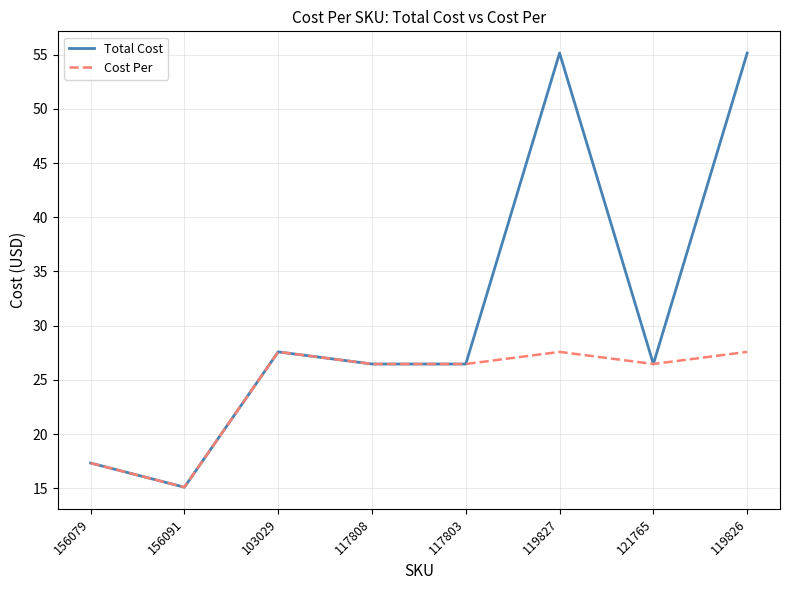

At how many categories does at least one series exceed 34?

2